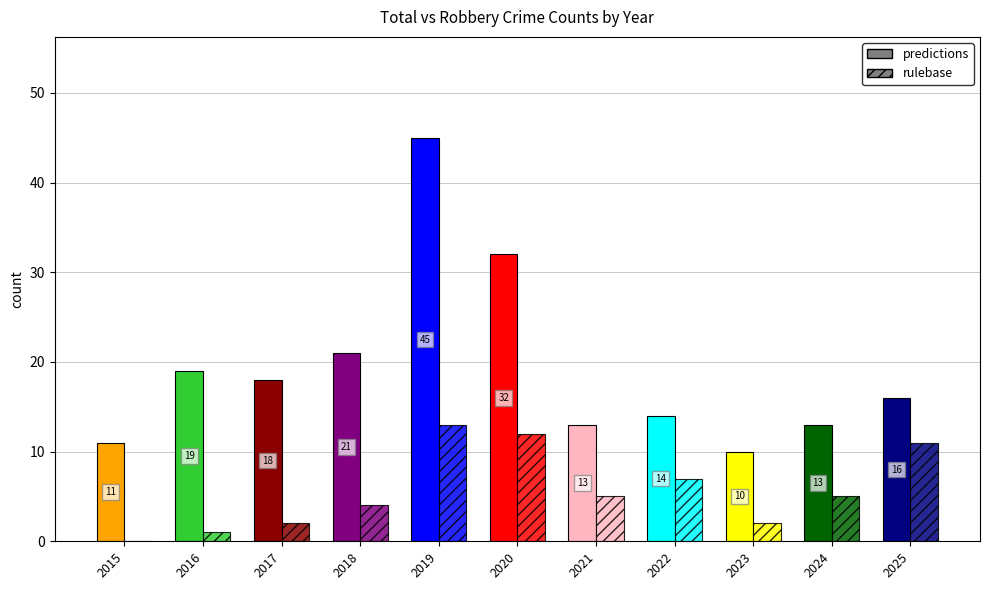

The rulebase series shows 4 at 2018. True or false?

True